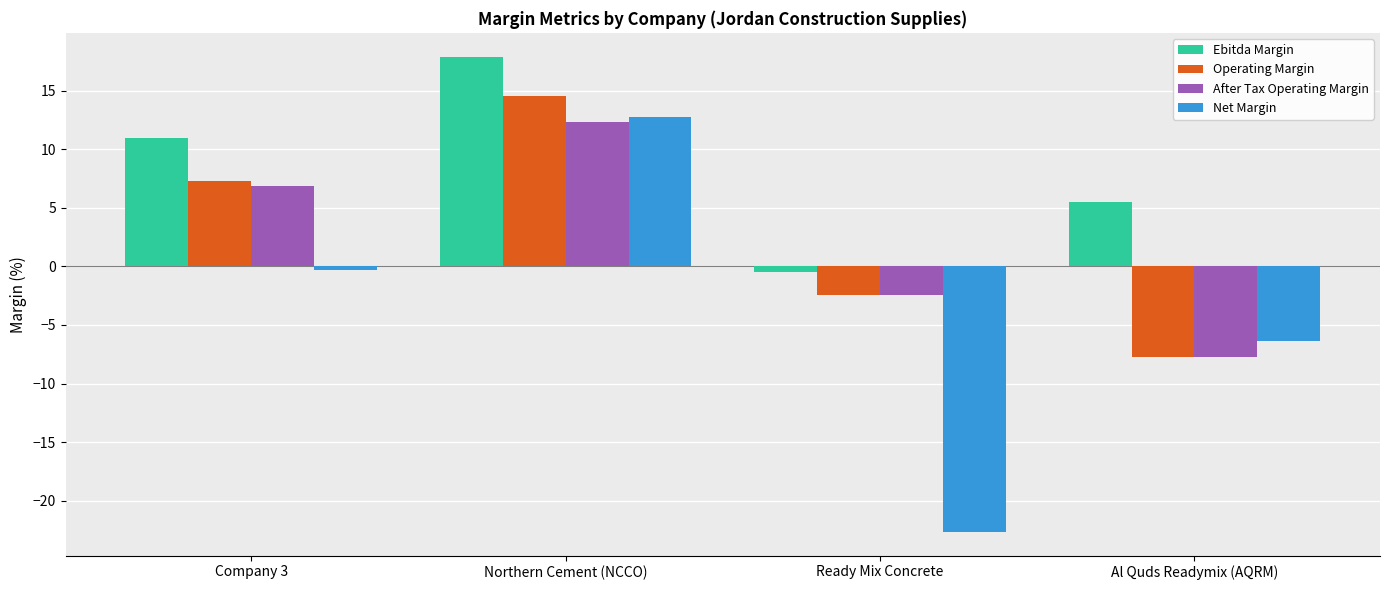

Which series has the largest total across all categories?

Ebitda Margin